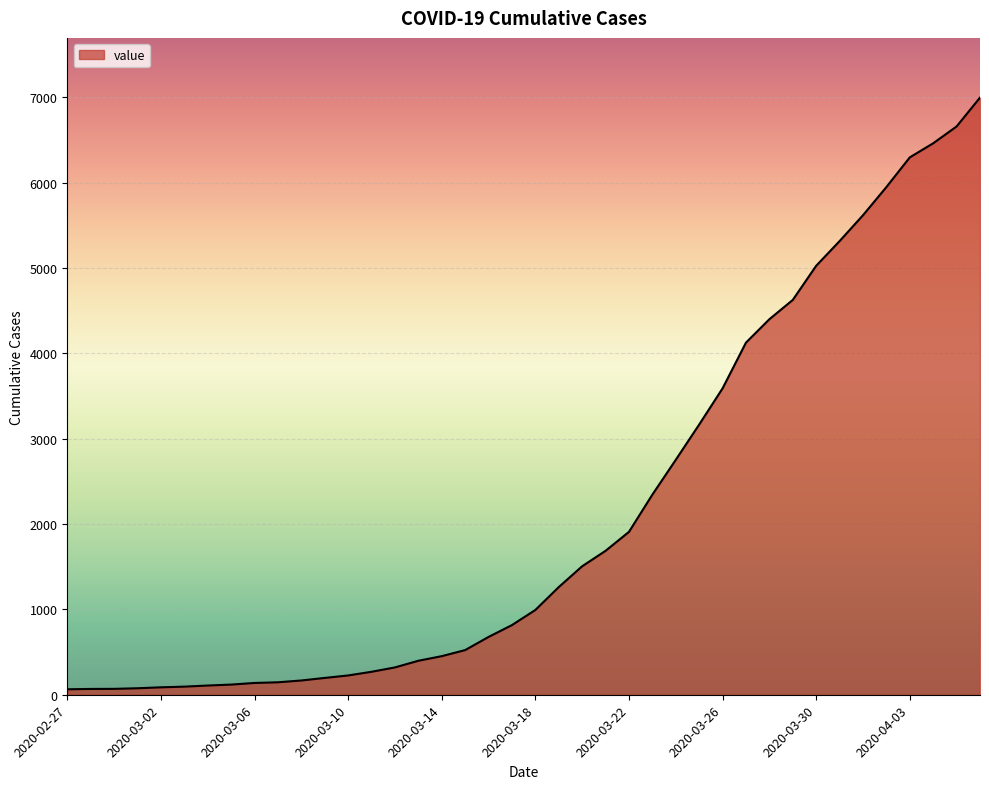

What is the difference between the maximum and minimum values?

6931